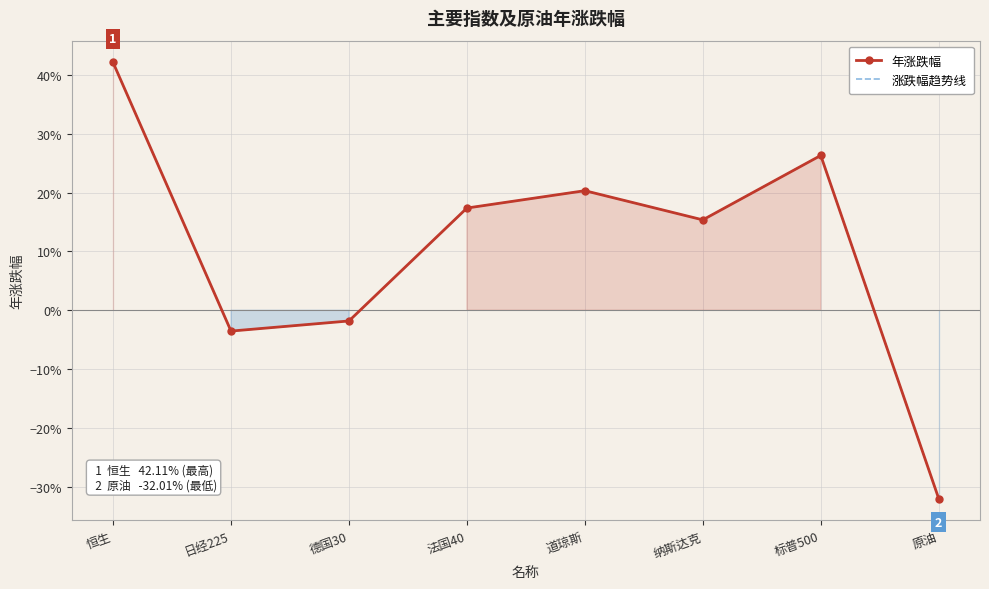

At how many categories does at least one series exceed 0?

5